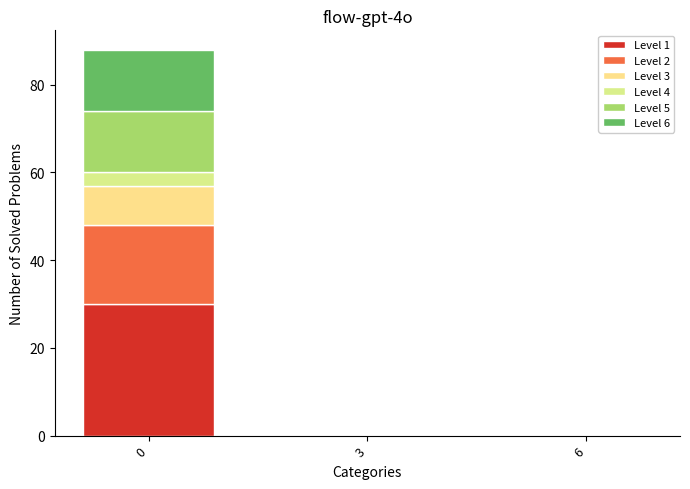

The value of Level 6 at 3 is 0. True or false?

True